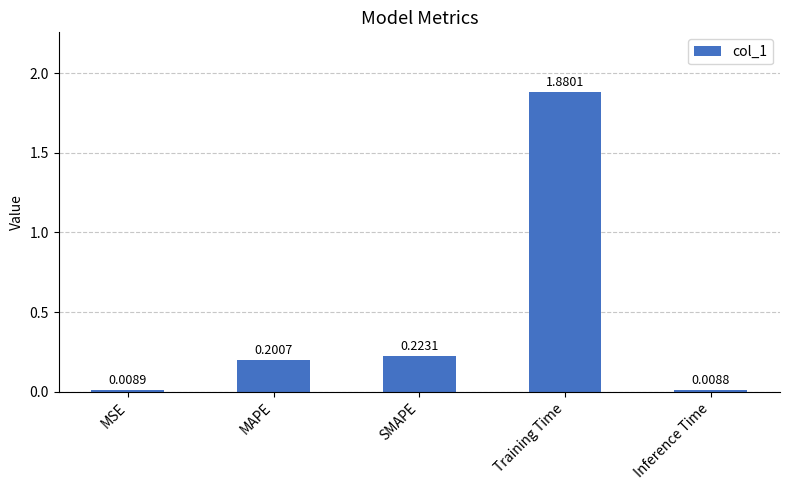

What is the difference between the values at Training Time and MAPE?

1.7